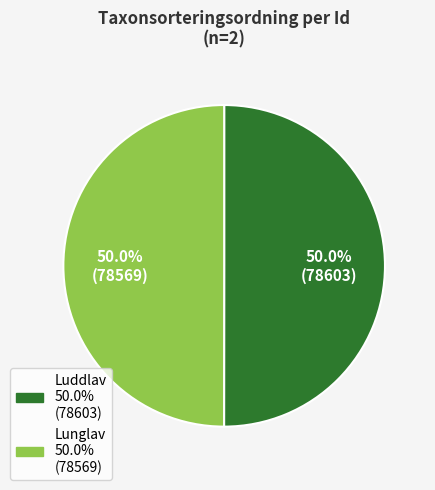

Count the number of slices in the pie.

2